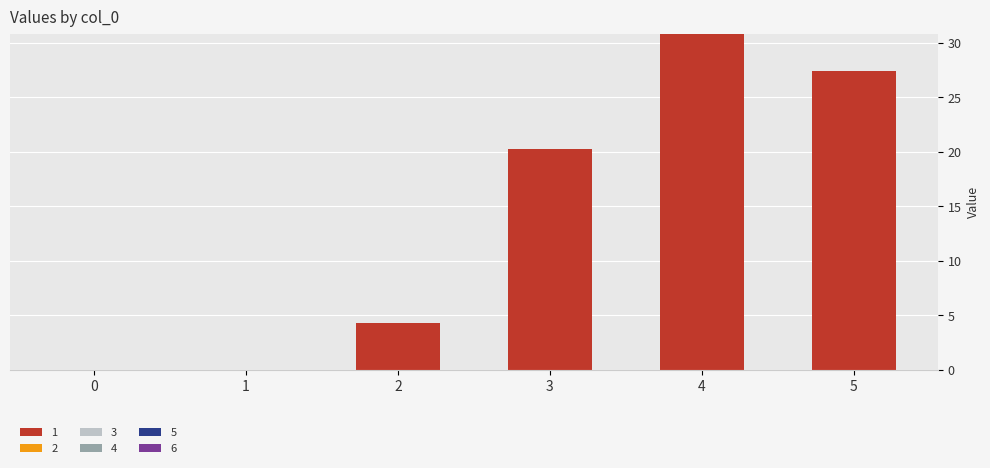

Which has a higher value, 1 or 3?

3